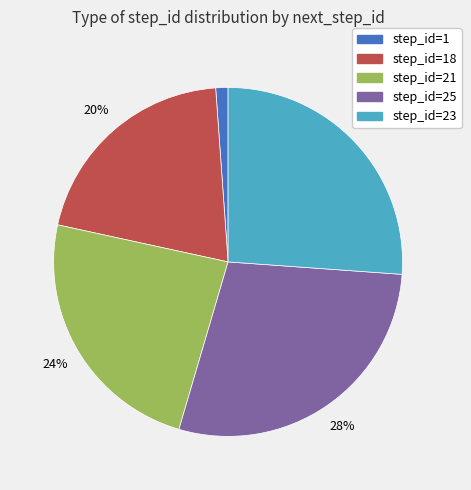

Do step_id=18 and step_id=25 together represent more than half of the pie?

No